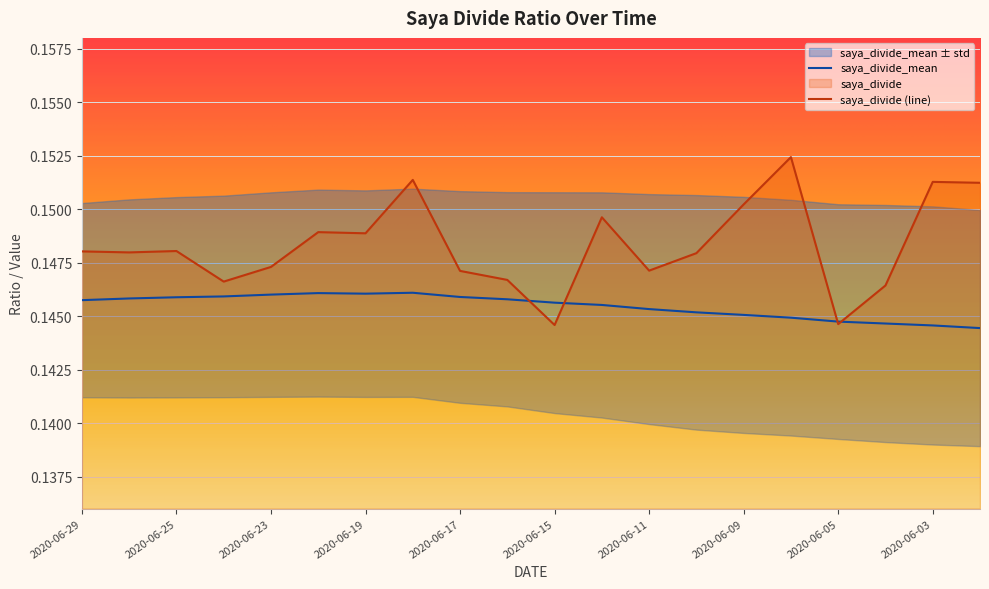

Rank the series by their maximum value, from lowest to highest.

saya_divide_mean, saya_divide